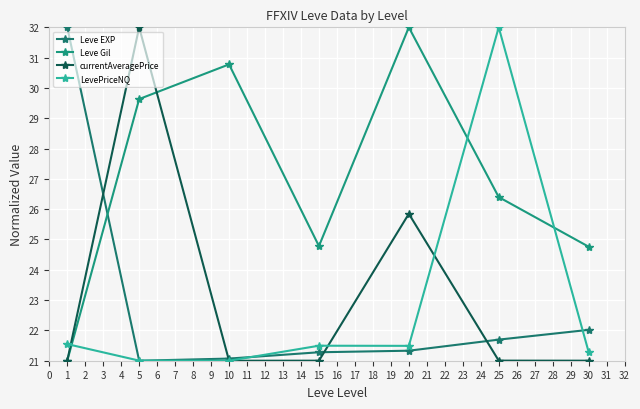

How many lines are shown in the chart?

4